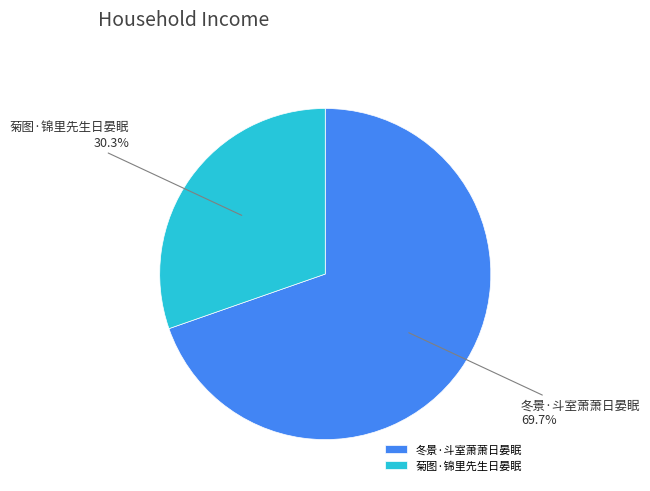

What is the smallest slice in the pie chart?

菊图·锦里先生日晏眠